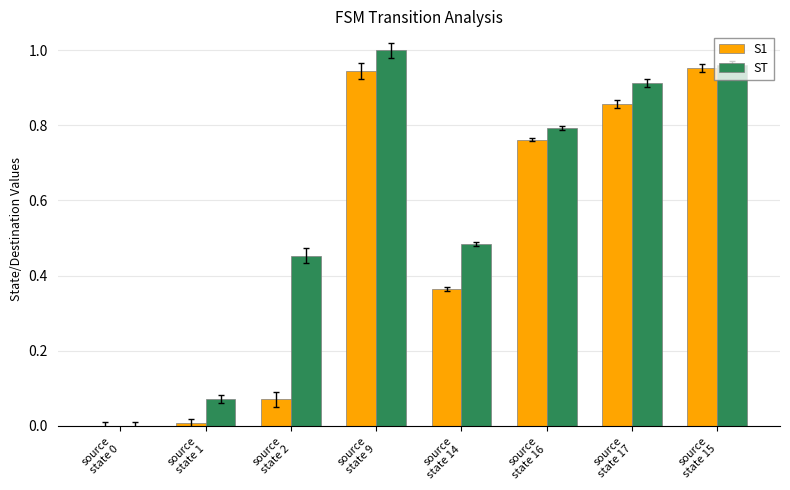

Are the bars horizontal?

No